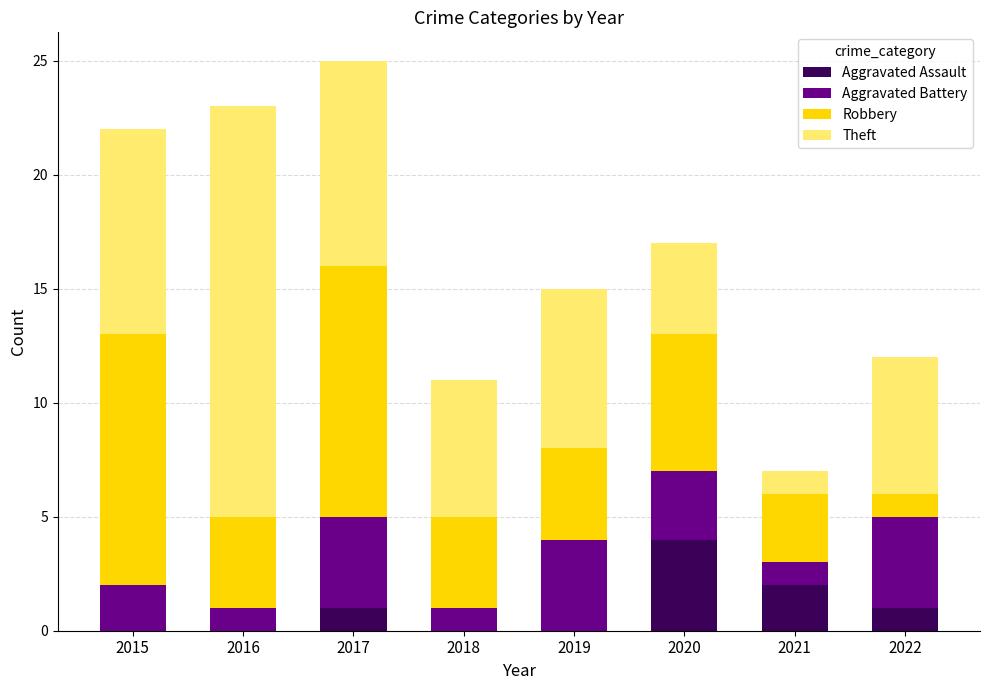

What is the total value across all series at 2019?

15